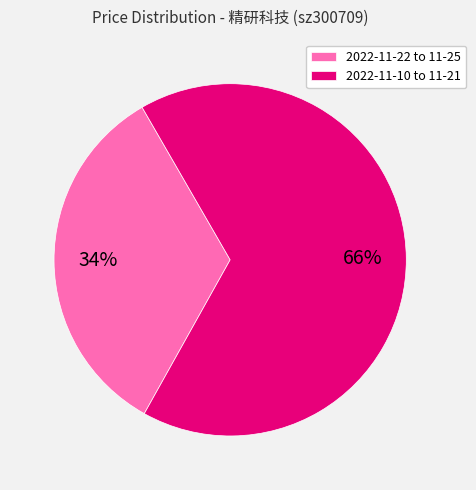

Rank the categories by value from highest to lowest.

2022-11-10 to 11-21, 2022-11-22 to 11-25